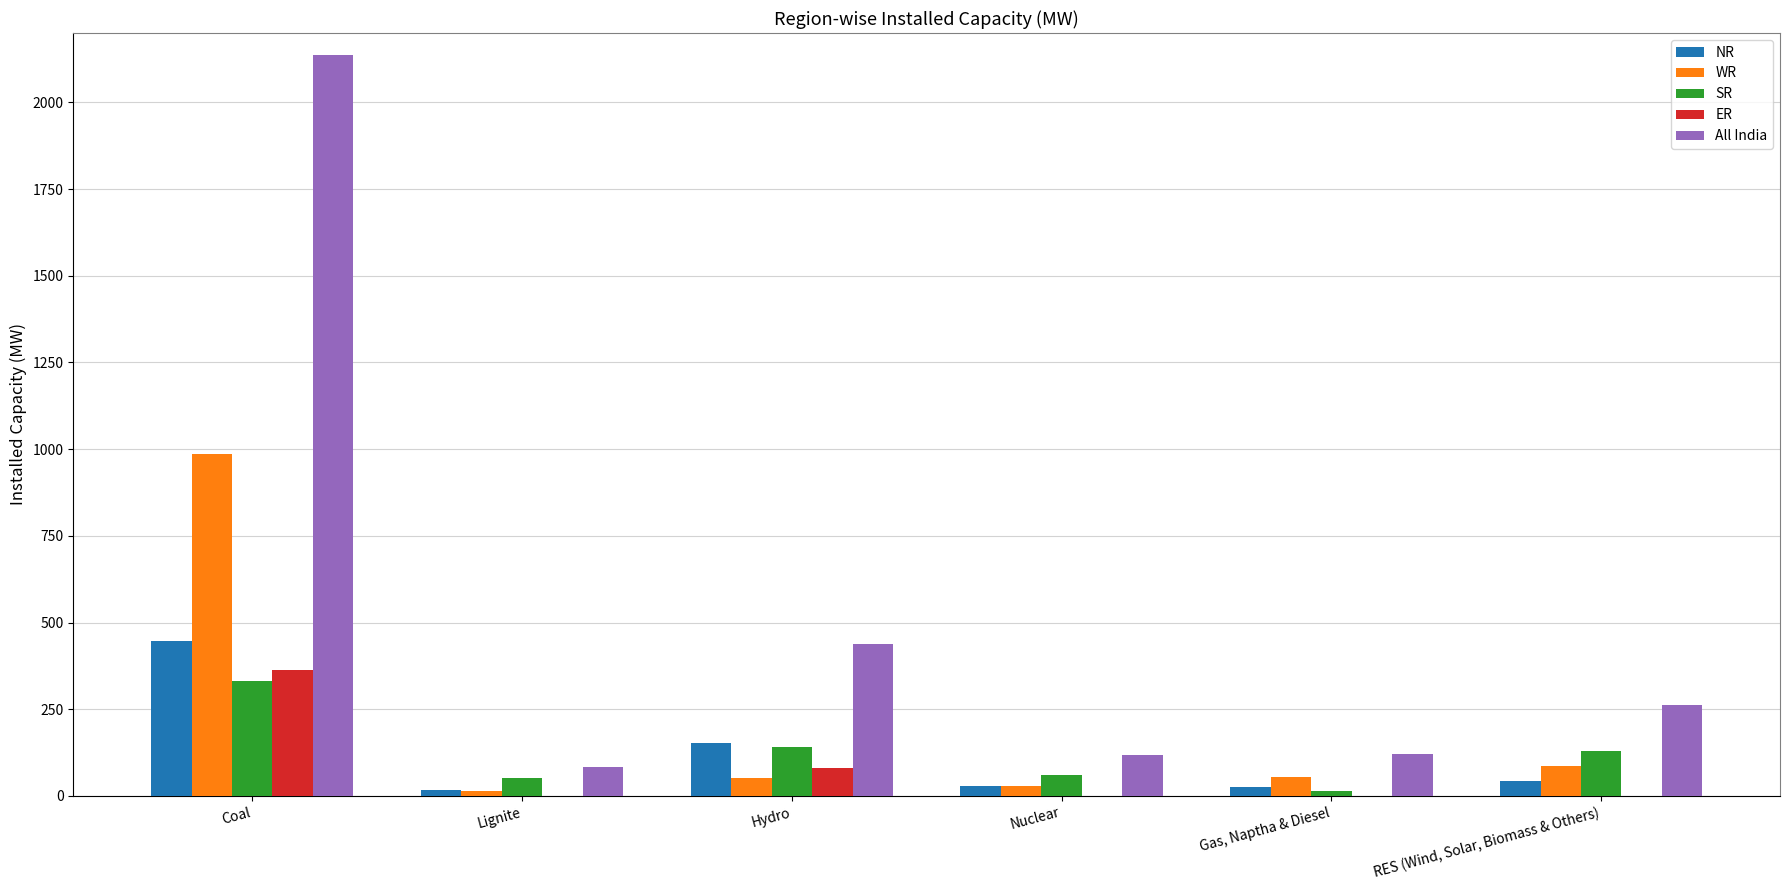

What is the average value of the WR series?

204